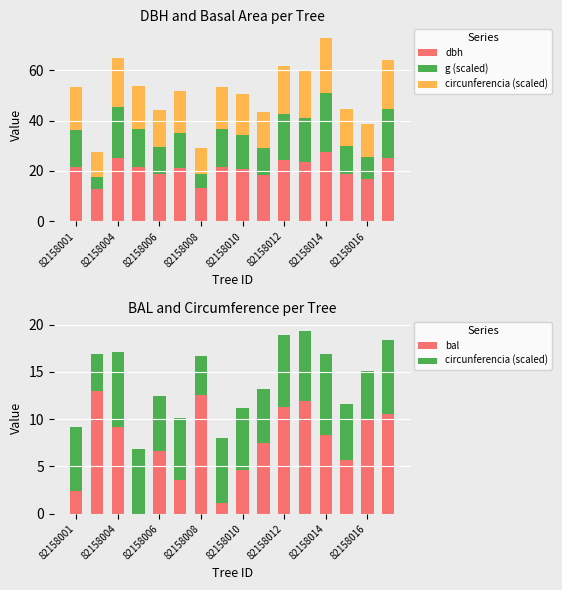

Which series changed the most between 10 and 11?

g (scaled)